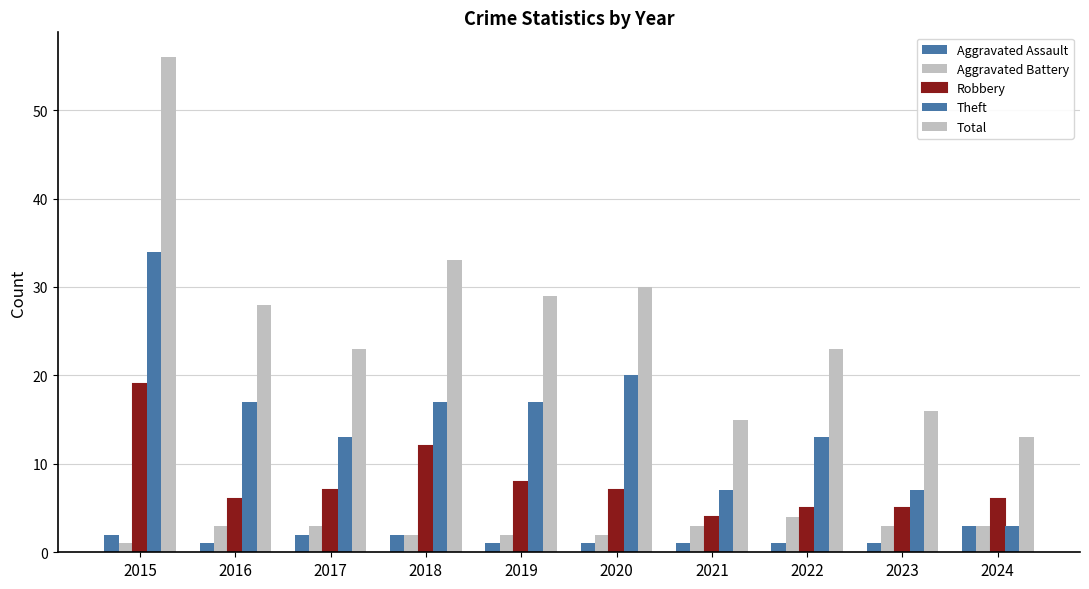

Which series changed the most between 2015 and 2017?

Total